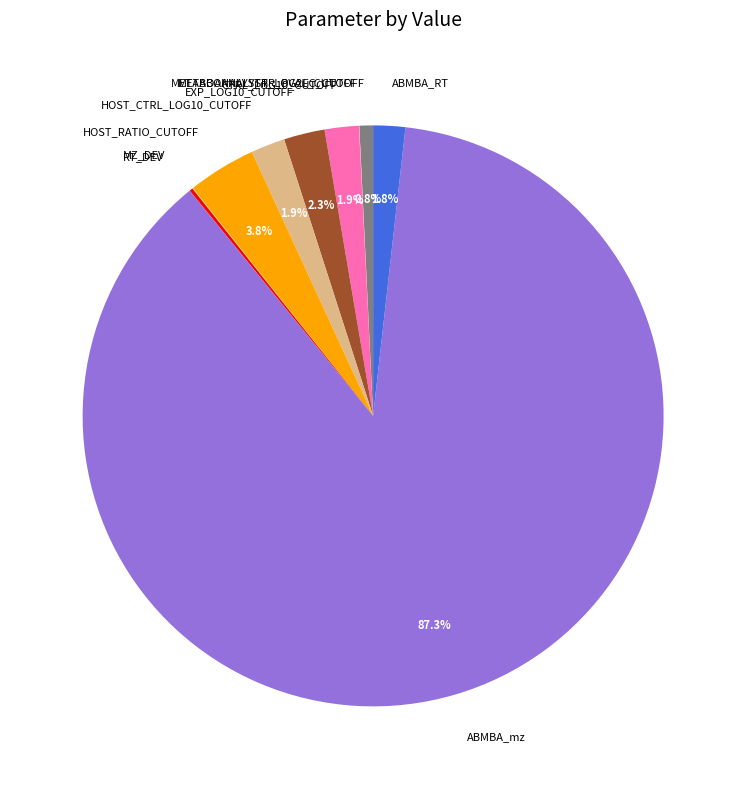

Does any single category account for the majority?

Yes